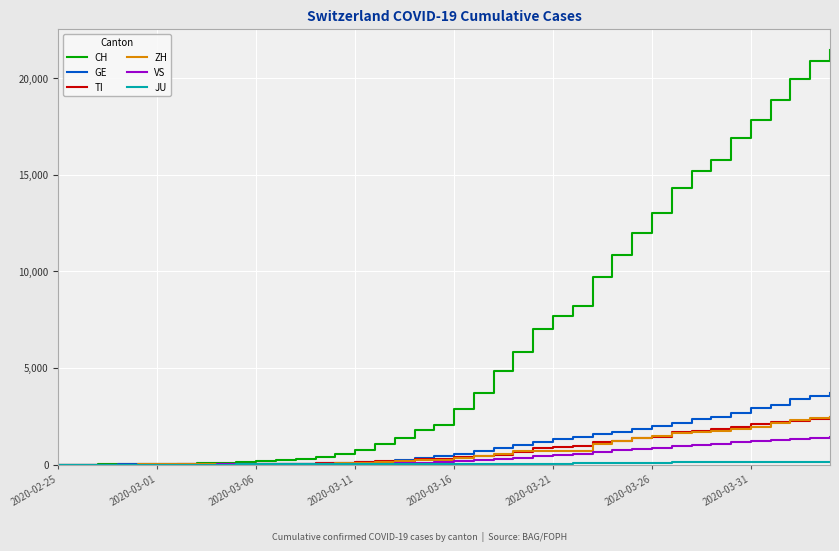

Which series has the largest total across all categories?

CH